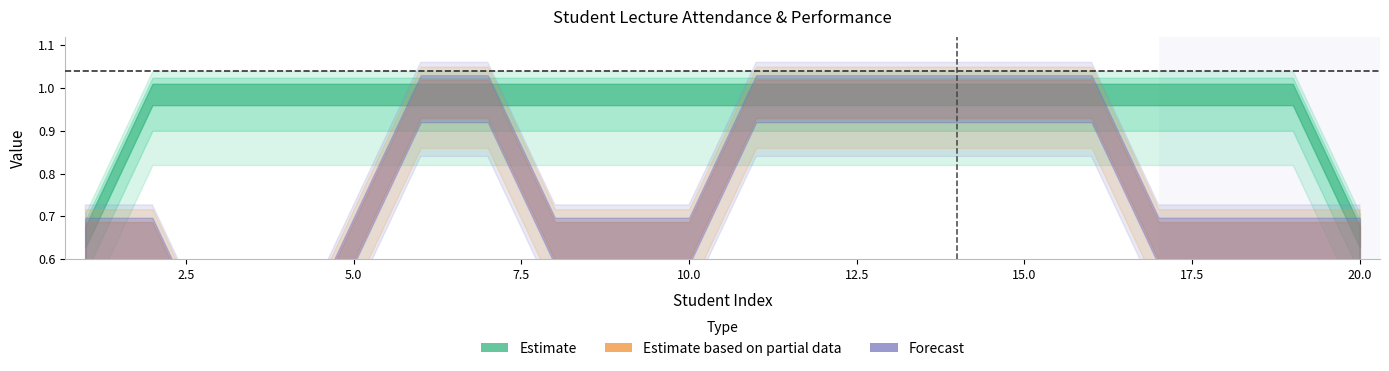

How many data points does each series have?

20